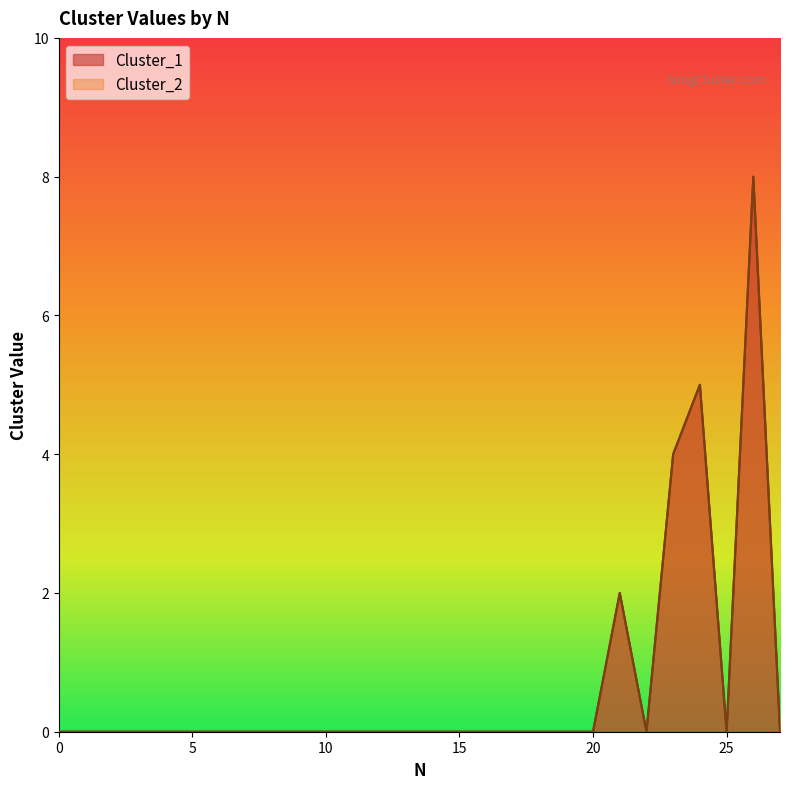

How many lines are shown in the chart?

2